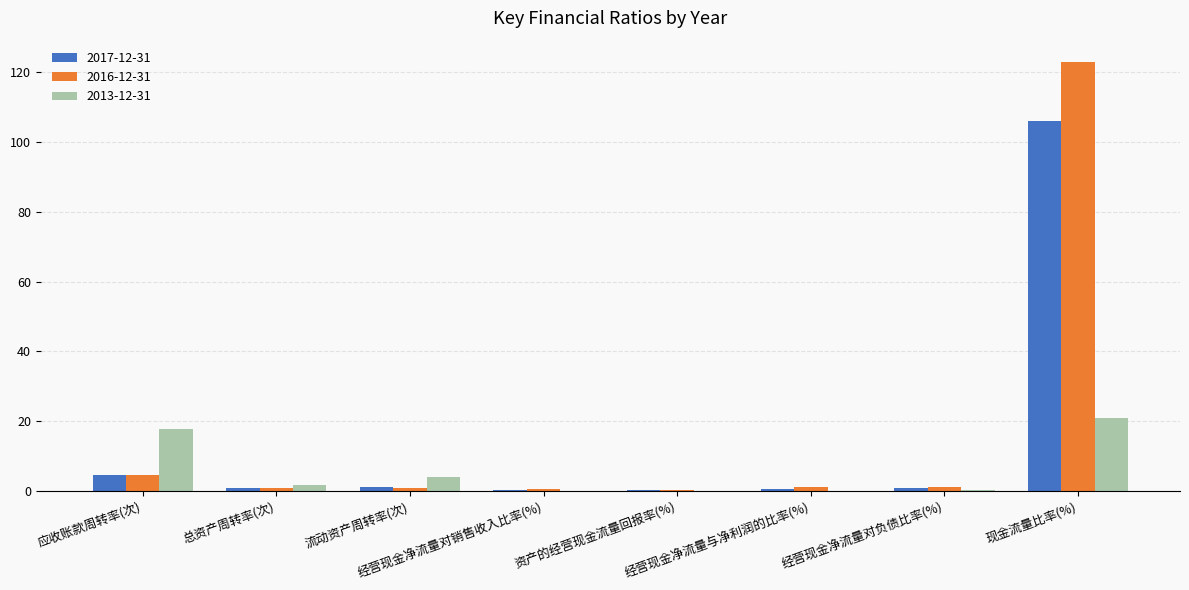

What is the highest value of the 2016-12-31 series?

122.9